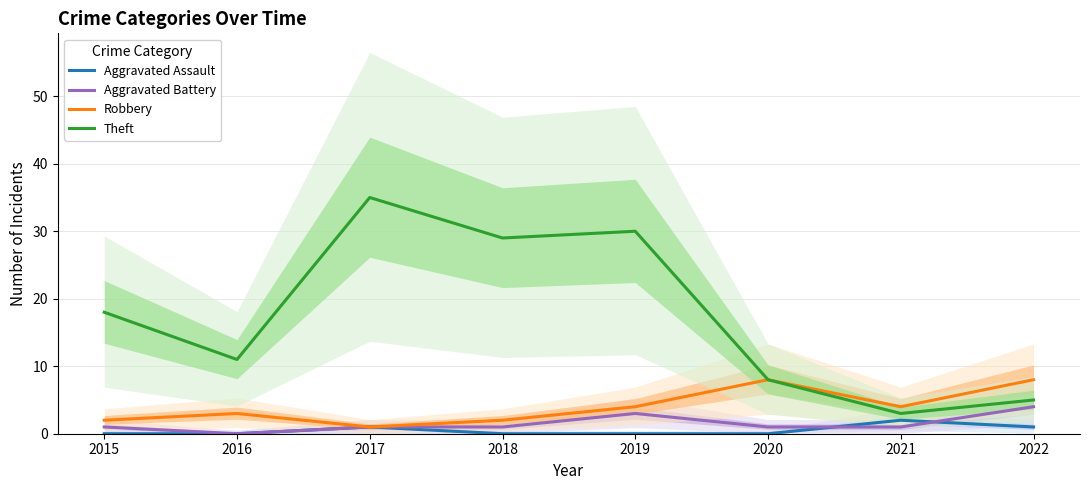

What are all the series names shown in the legend?

Aggravated Assault, Aggravated Battery, Robbery, Theft